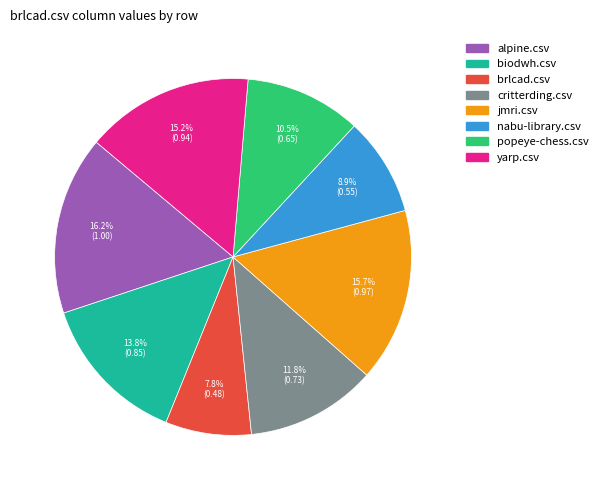

Between biodwh.csv and alpine.csv, which is larger?

alpine.csv